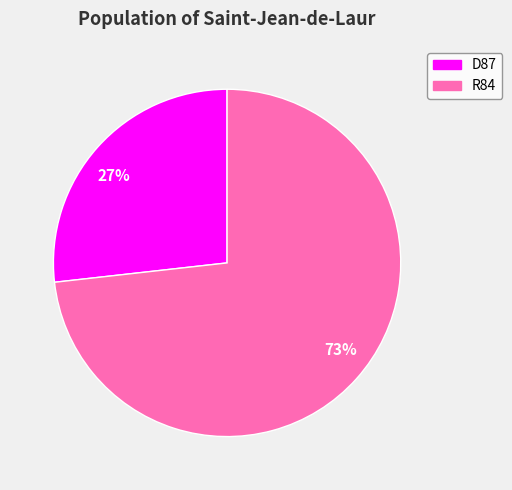

How many slices are in this pie chart?

2